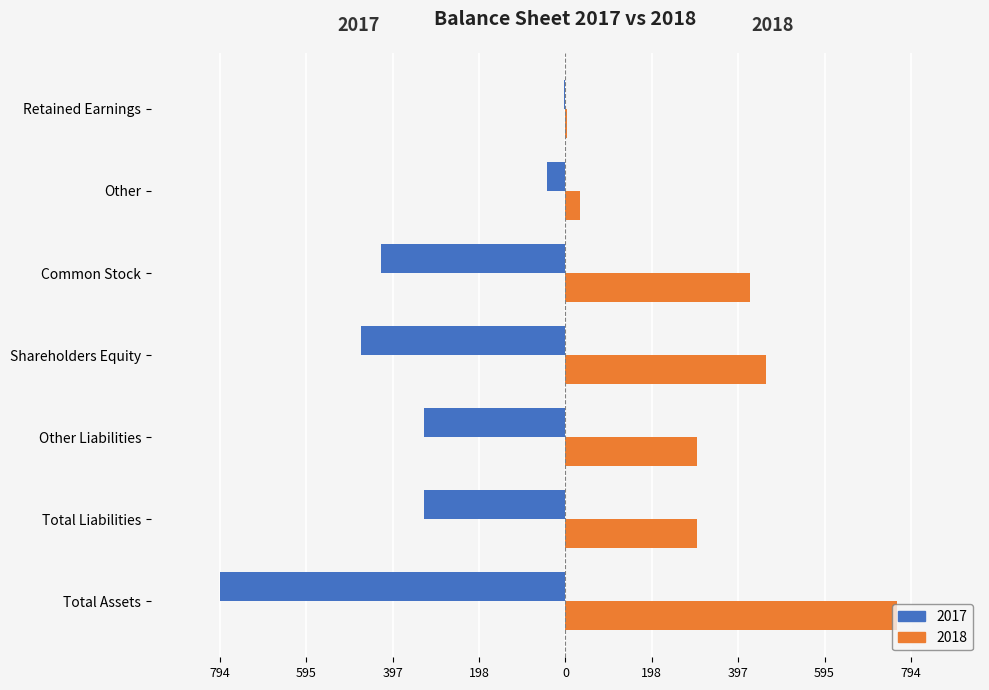

Reading left to right, transcribe all the data shown in this chart.

2017: Total Assets=-794	Total Liabilities=-325	Other Liabilities=-324	Shareholders Equity=-469	Common Stock=-424	Other=-42	Retained Earnings=-4
2018: Total Assets=763	Total Liabilities=302	Other Liabilities=302	Shareholders Equity=461	Common Stock=424	Other=34	Retained Earnings=3